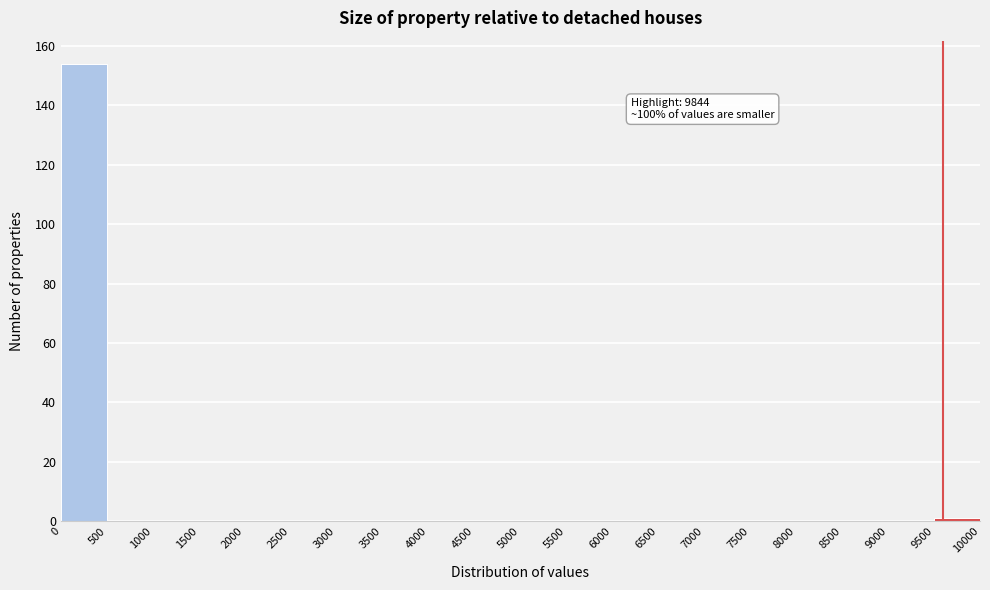

Which range on the x-axis has the tallest bar?

0 to 500